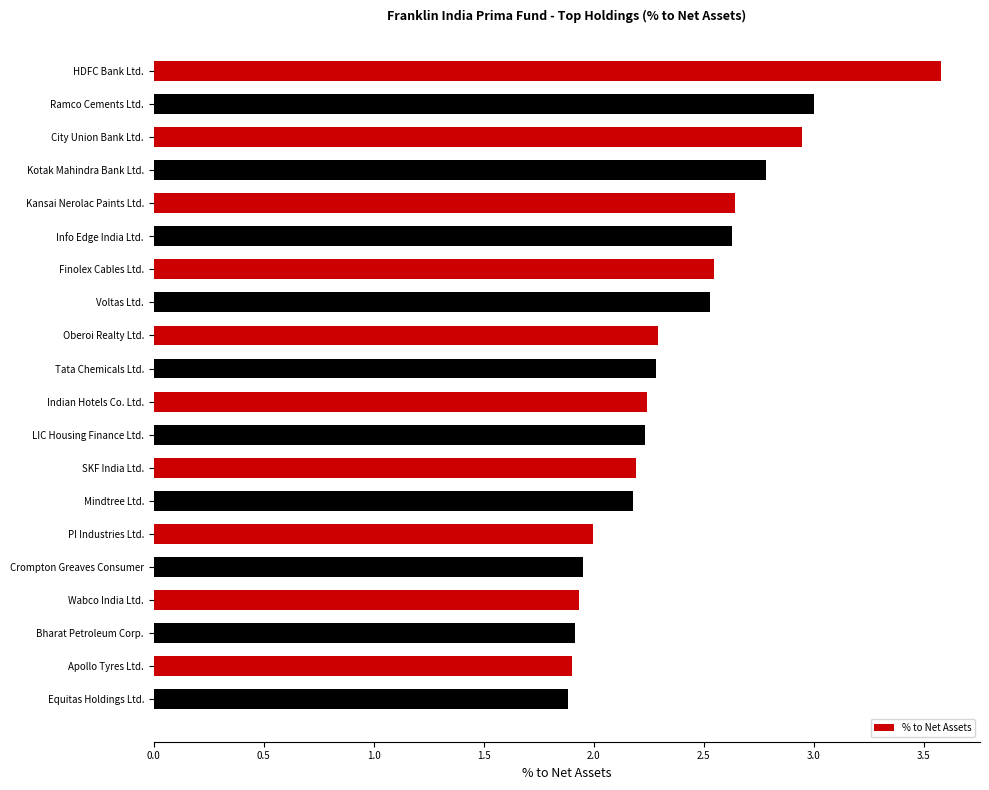

True or false: the data shows 2.0 at PI Industries Ltd..

True